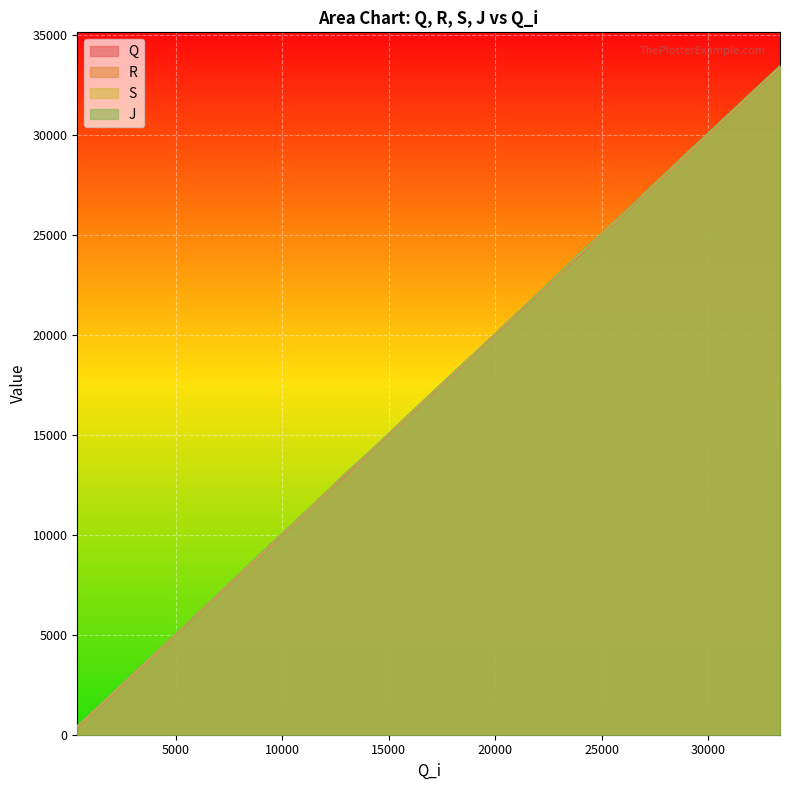

Which series changed the most between 13005 and 29027?

Q